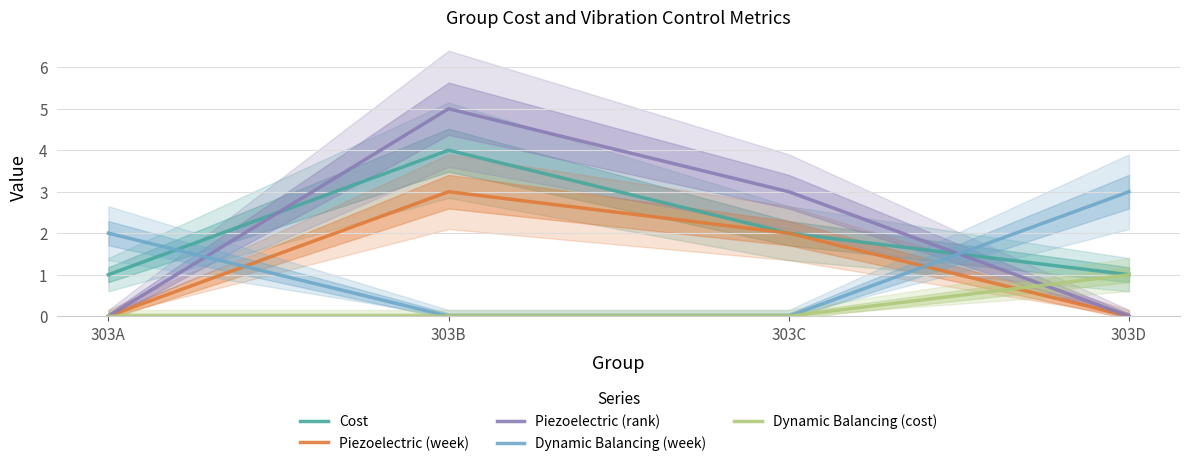

How many values in the Dynamic Balancing (week) series are below 2?

2